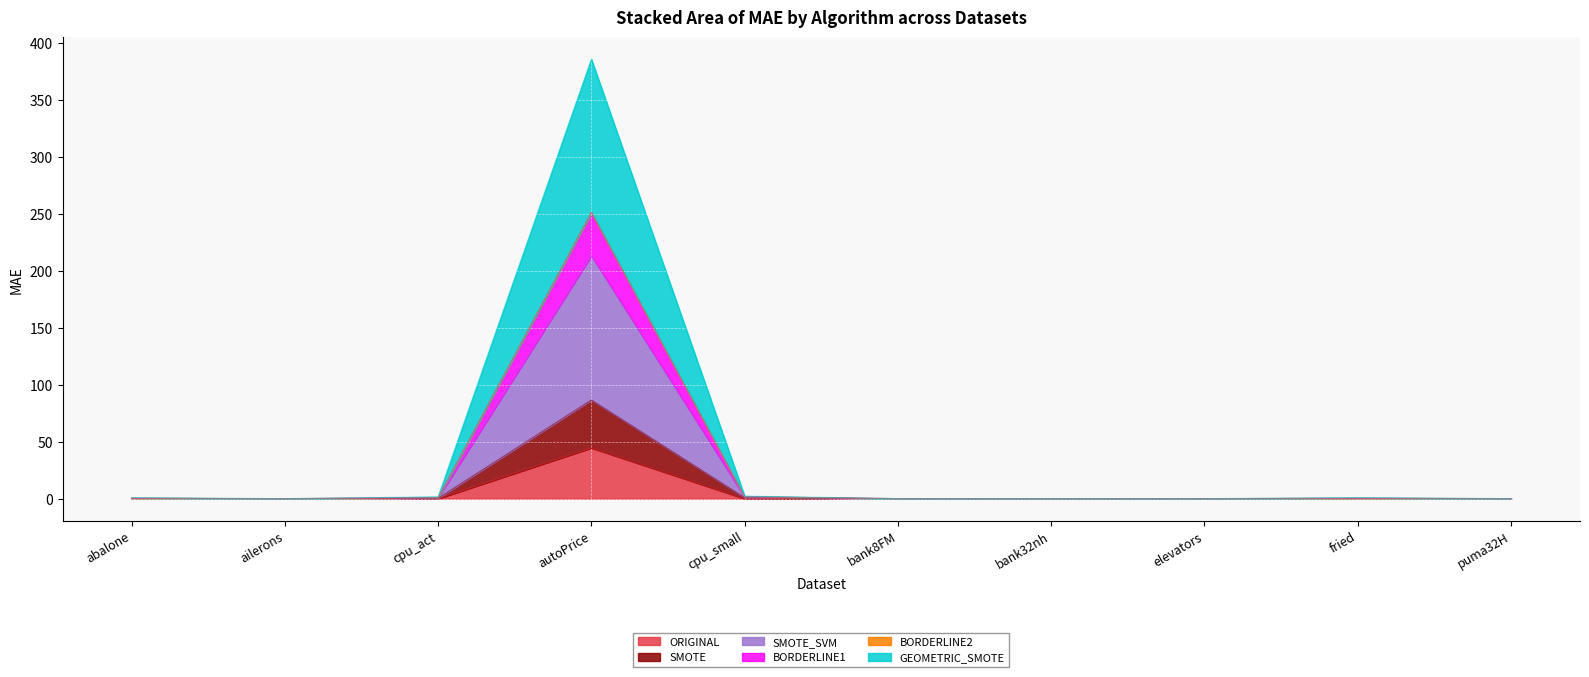

At which category is the sum across all series the highest?

autoPrice